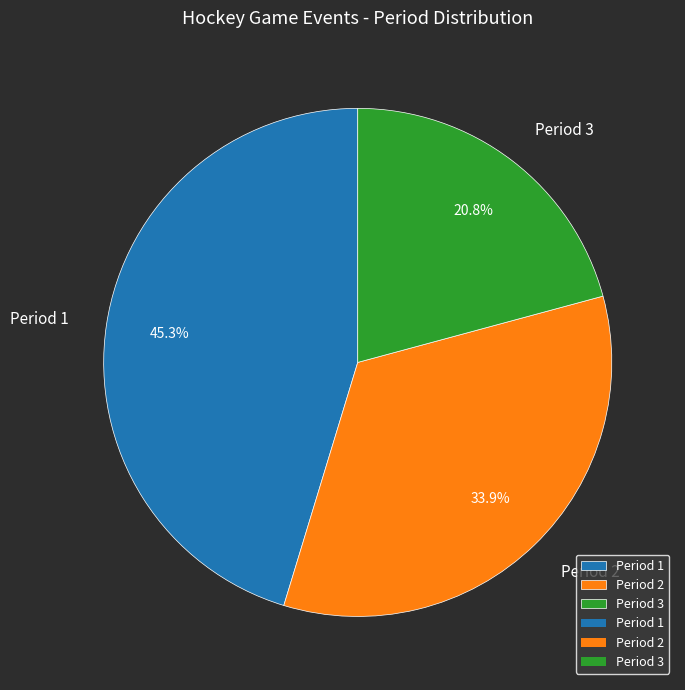

How many slices are in this pie chart?

3